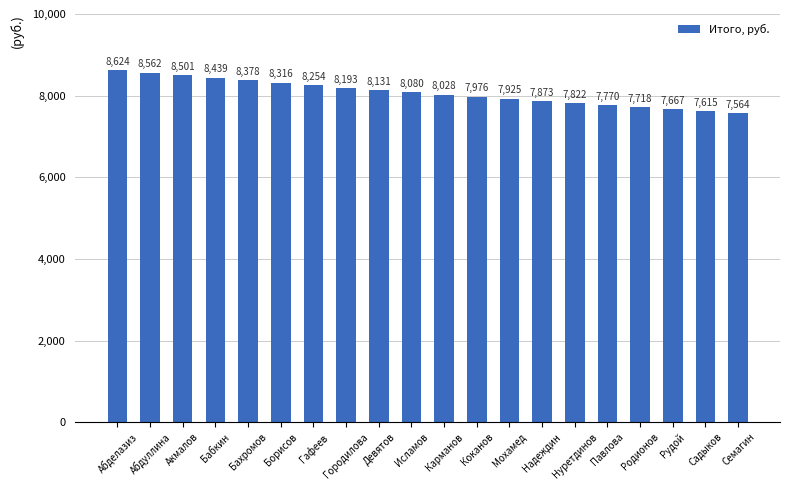

Where is the data nearest to the value 8093?

Исламов